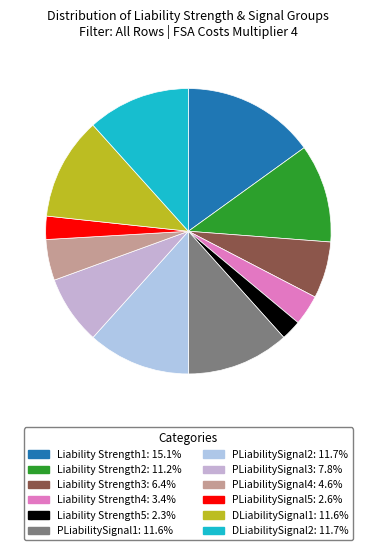

Do Liability Strength3 and Liability Strength1 together represent more than half of the pie?

No